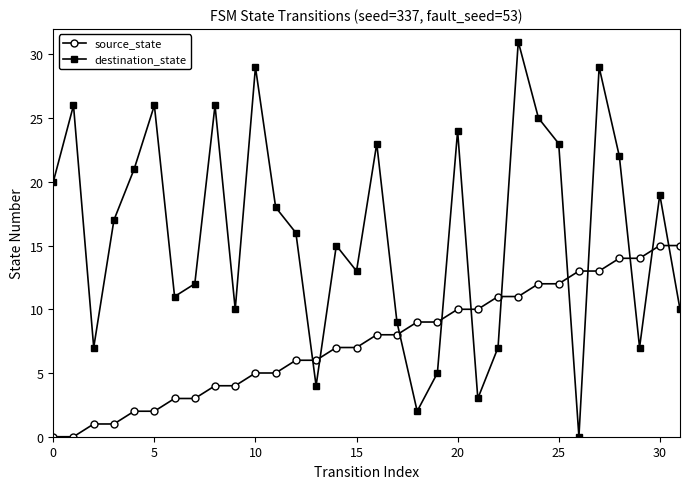

How many lines are shown in the chart?

2